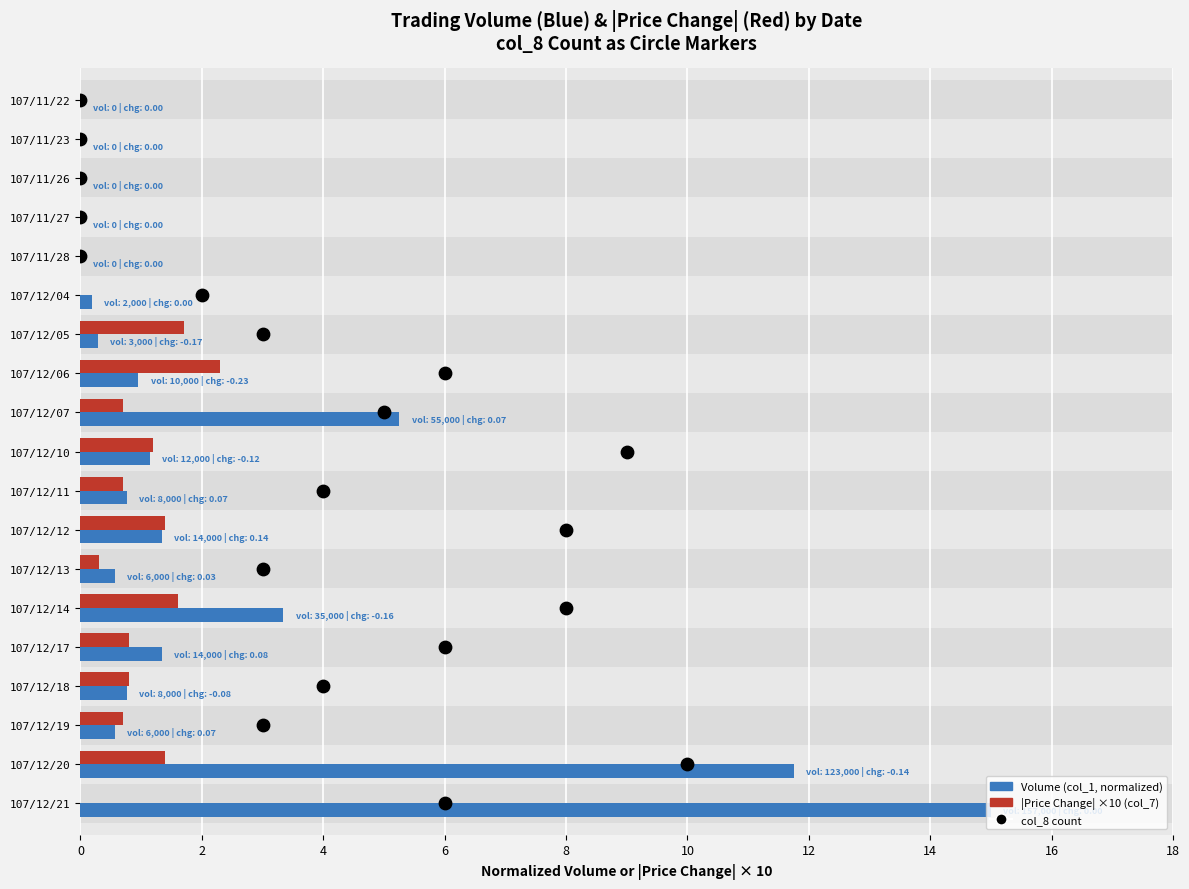

Which series has the largest total across all categories?

col_8 count